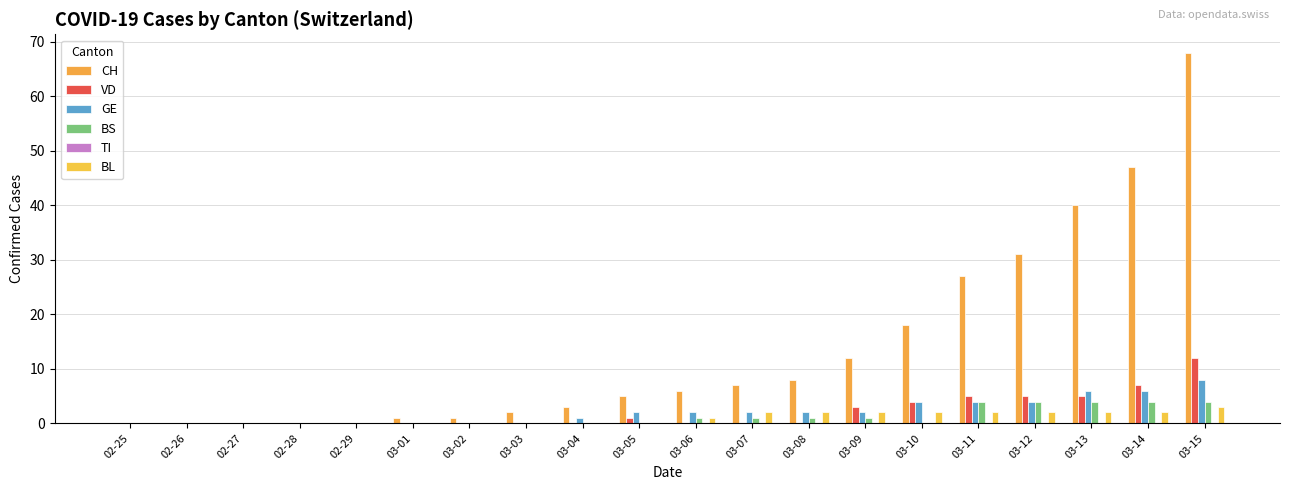

Are the bars horizontal?

No